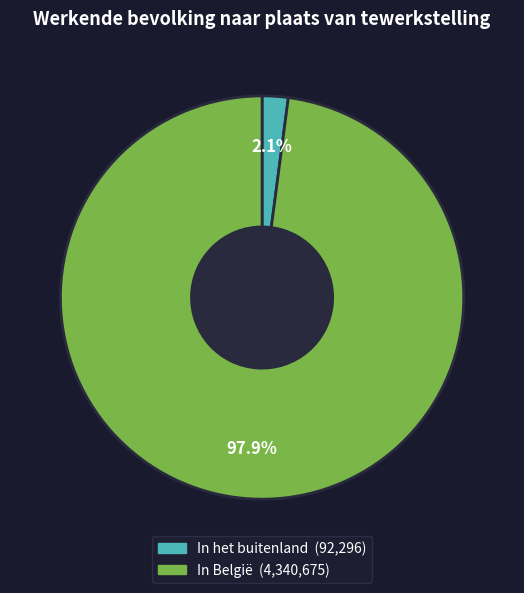

Is In het buitenland the majority of the pie?

No